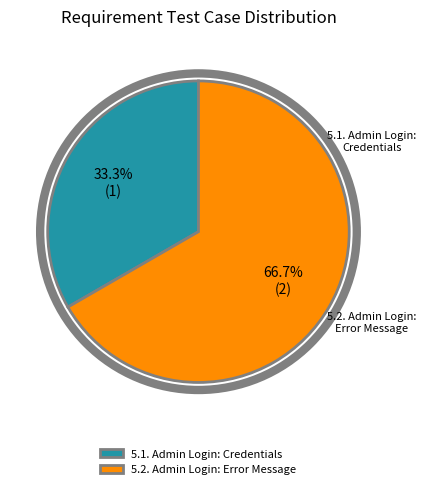

What is the change in value from 5.1. Admin Login: Credentials to 5.2. Admin Login: Error Message?

+1